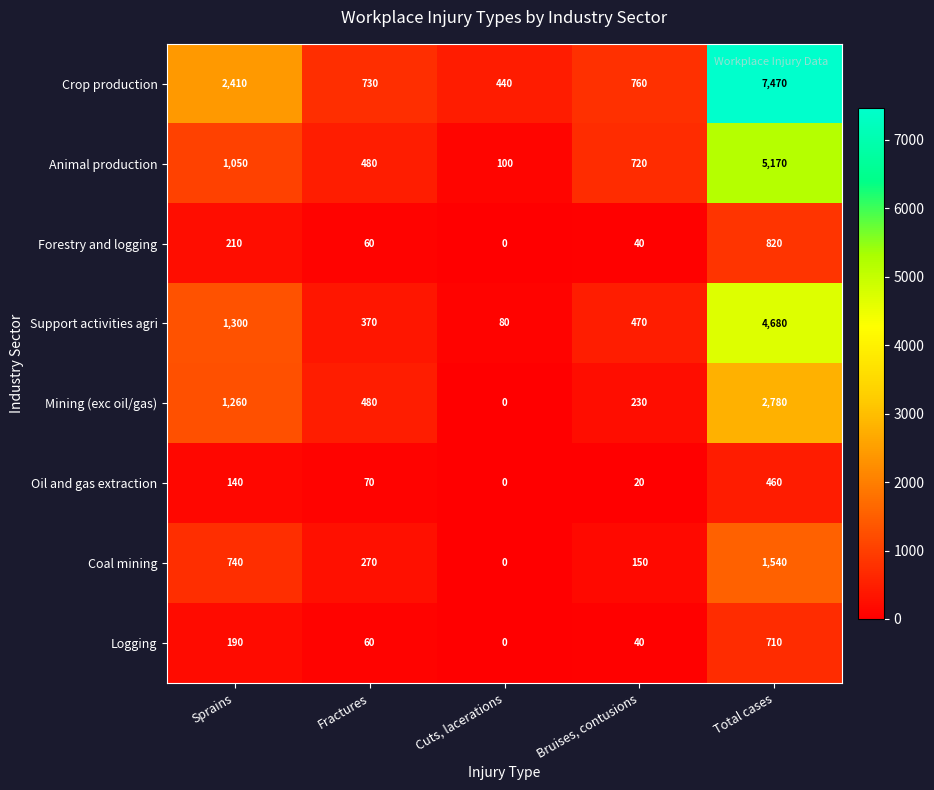

At which label is Coal mining closest to 770?

Sprains